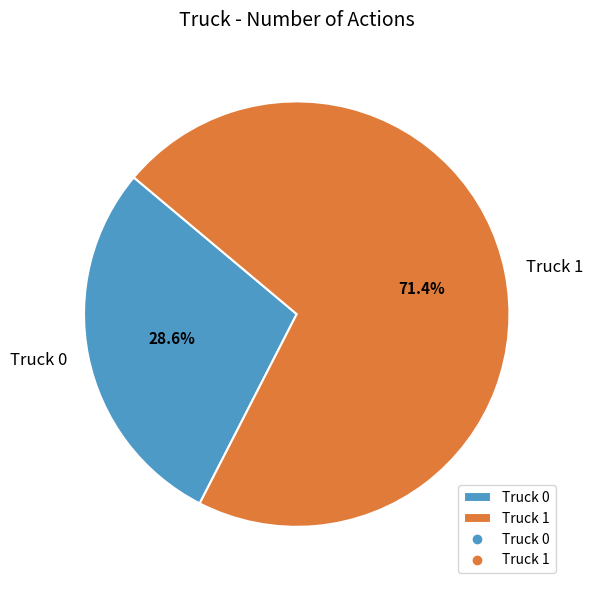

What percentage do Truck 1 and Truck 0 together represent?

100.0%